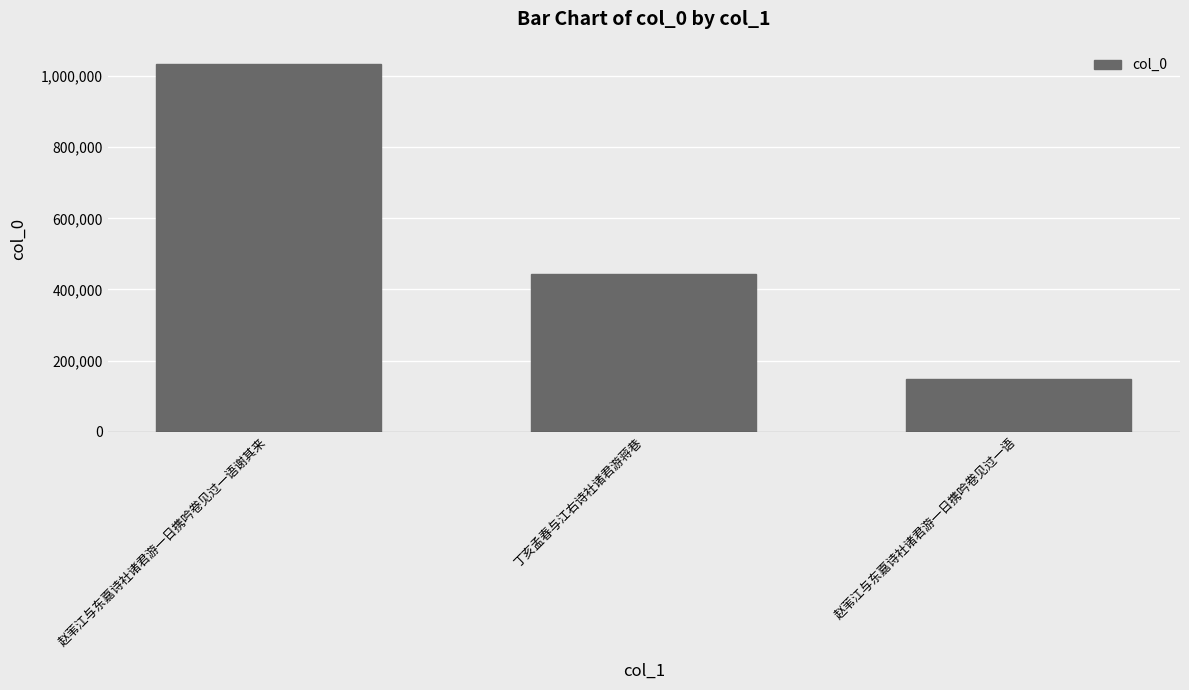

Is it true that the value at 丁亥孟春与江右诗社诸君游蒋巷 is 443959?

True